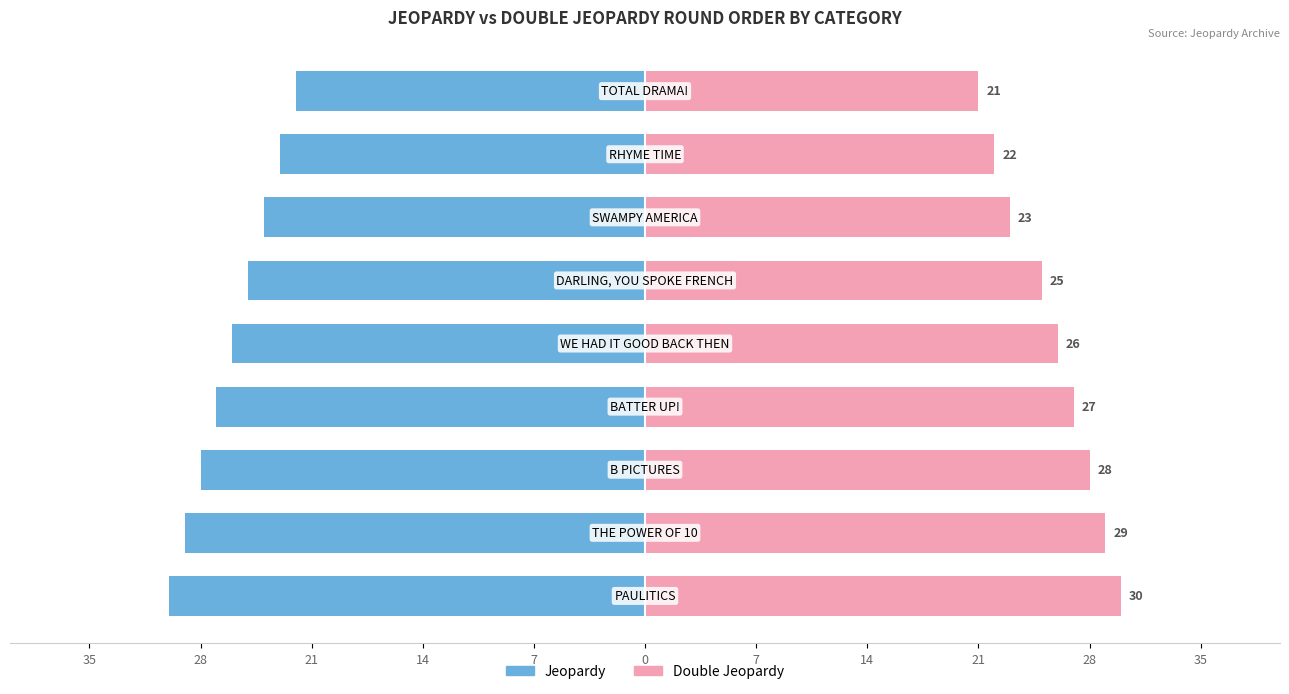

What is the difference between the maximum and minimum values in the Jeopardy series?

8